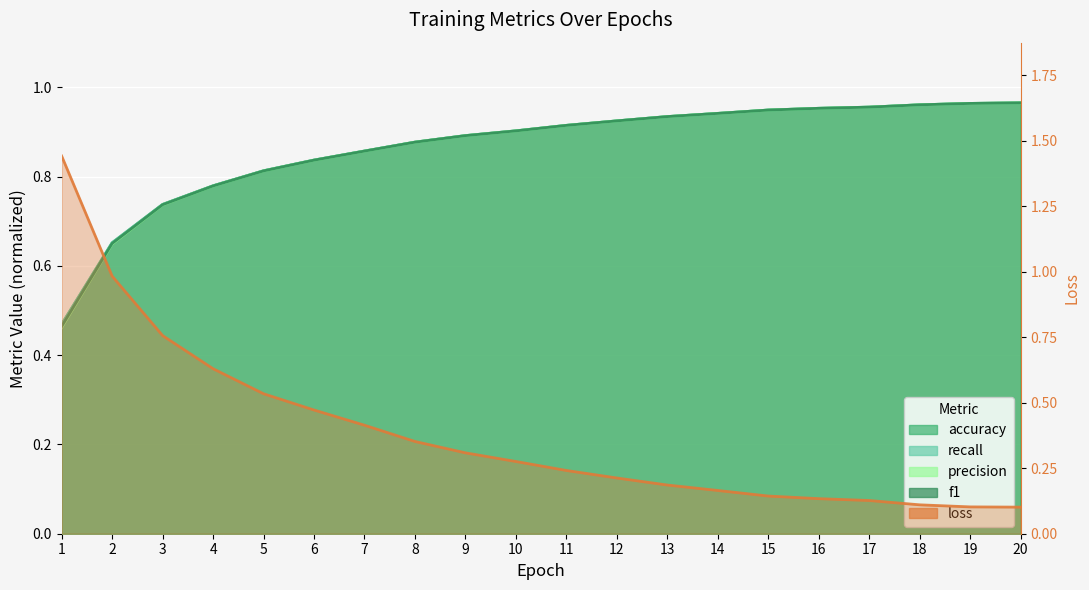

Which has a higher value, 2 or 12?

2